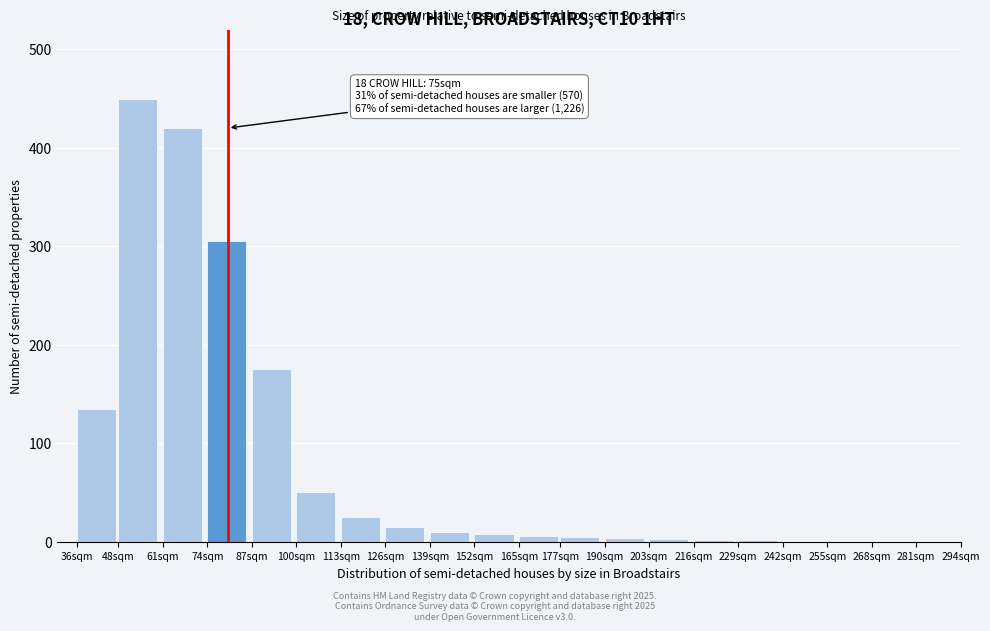

True or false: the data shows 305 at 74sqm.

True